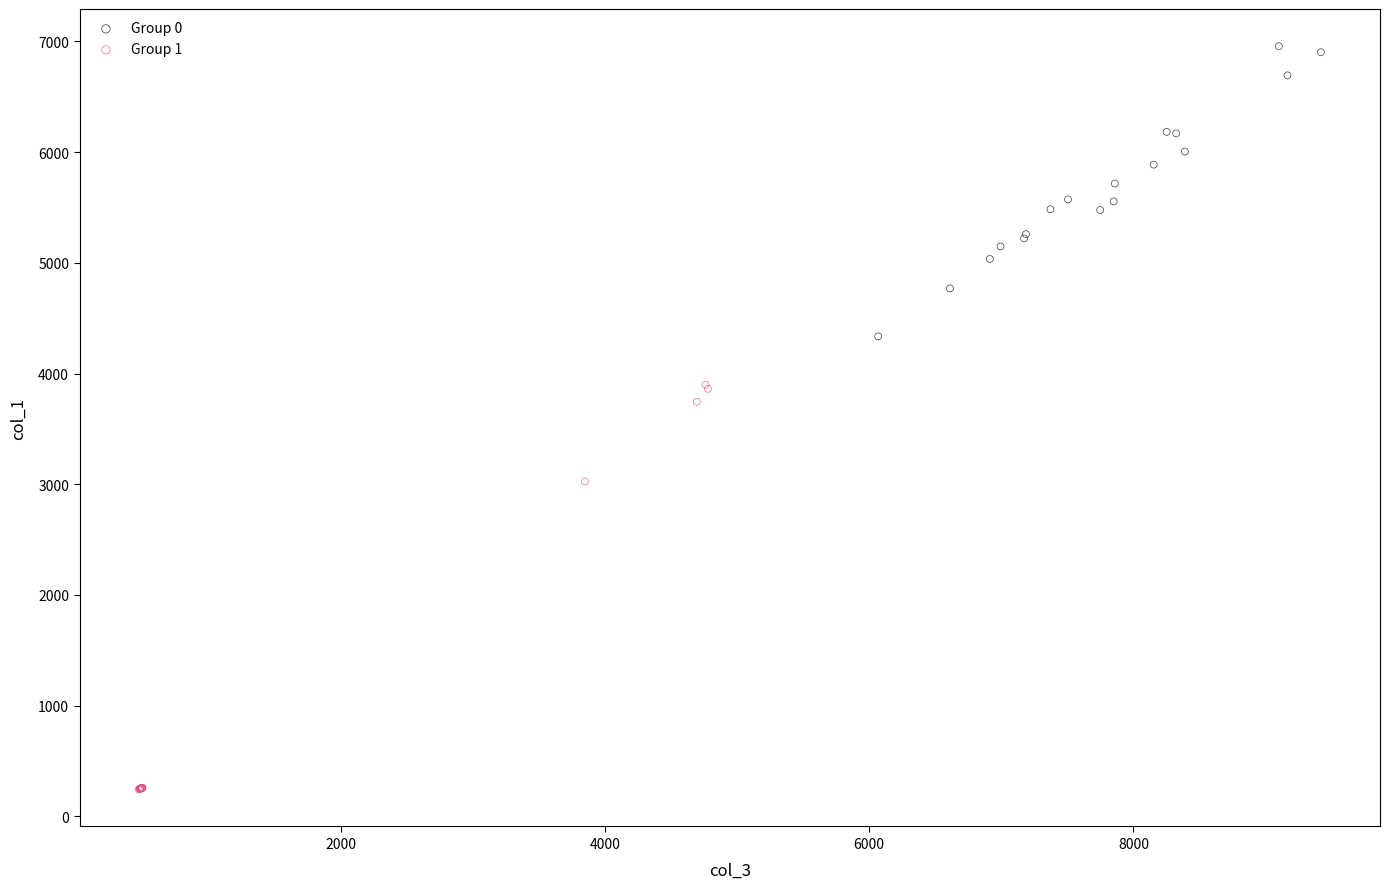

What are all the series names shown in the legend?

Group 0, Group 1